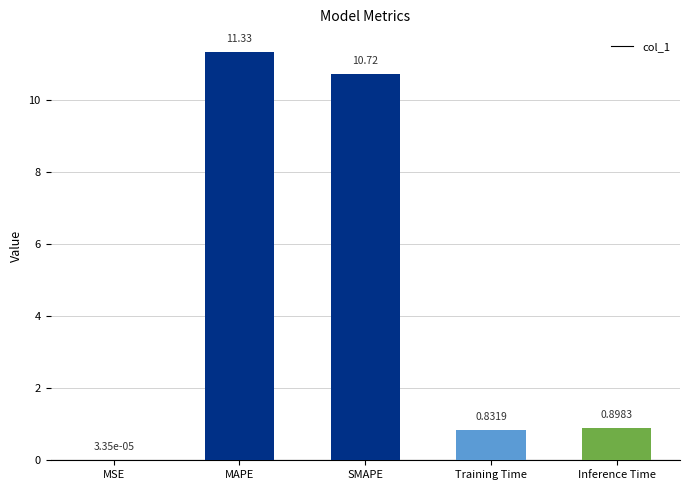

Where is the data nearest to the value 5?

Inference Time